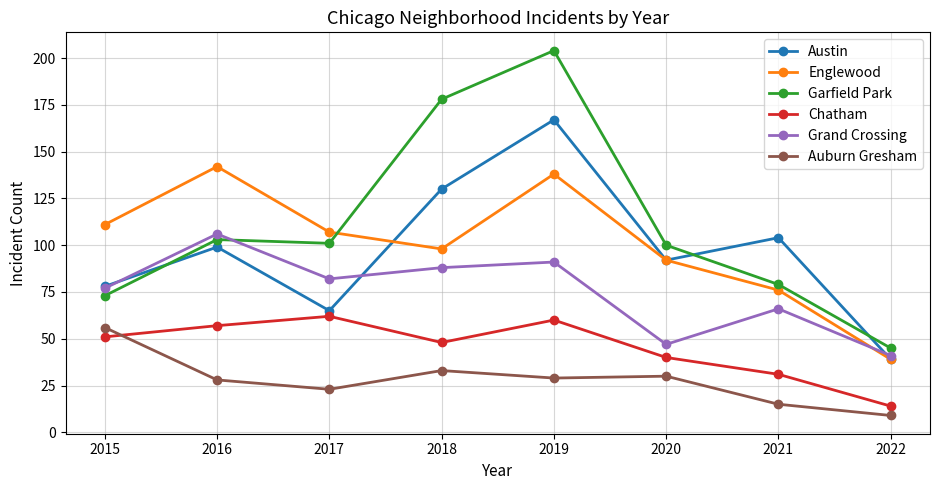

At how many categories does at least one series exceed 151?

2